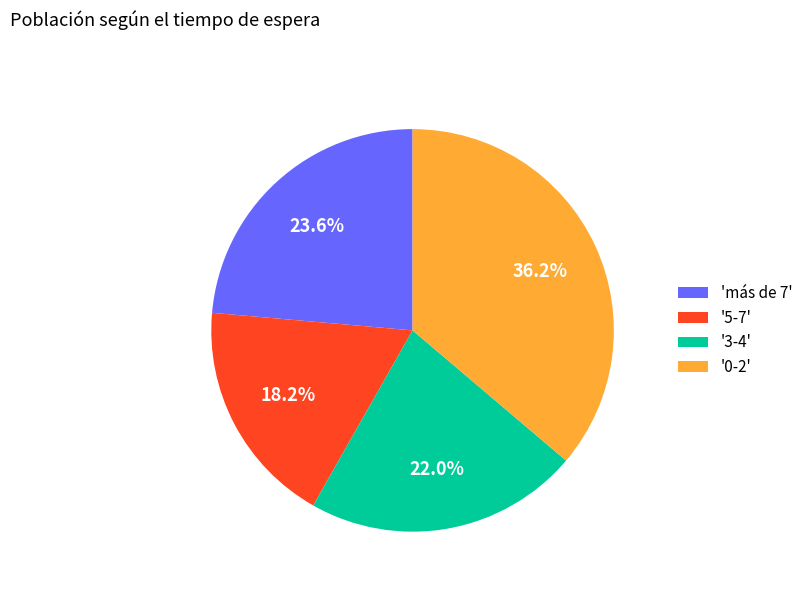

How many segments does this pie chart have?

4